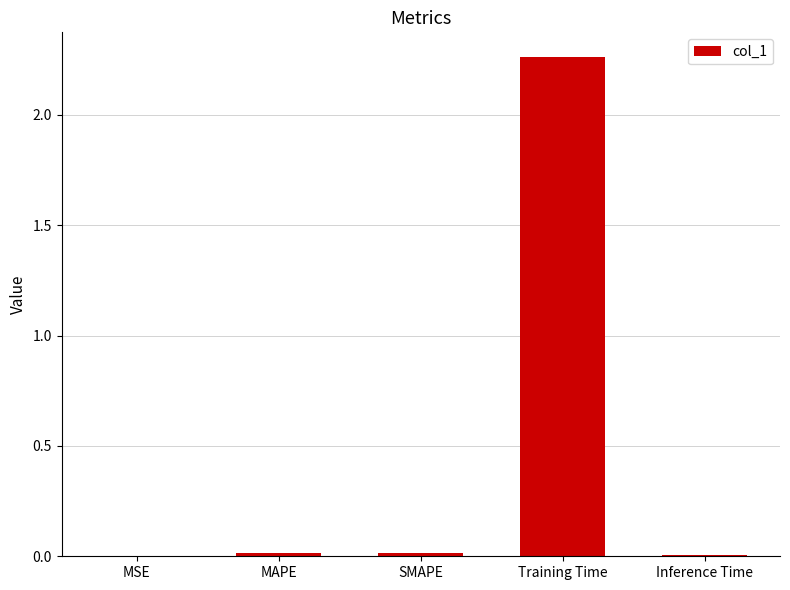

True or false: the data shows 0.0 at MSE.

True